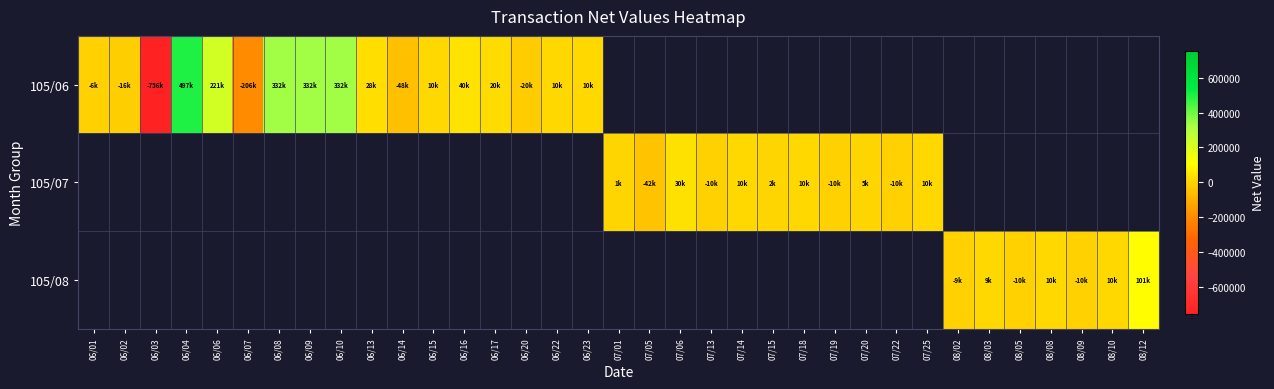

What is the minimum value shown in the chart?

-756000.0